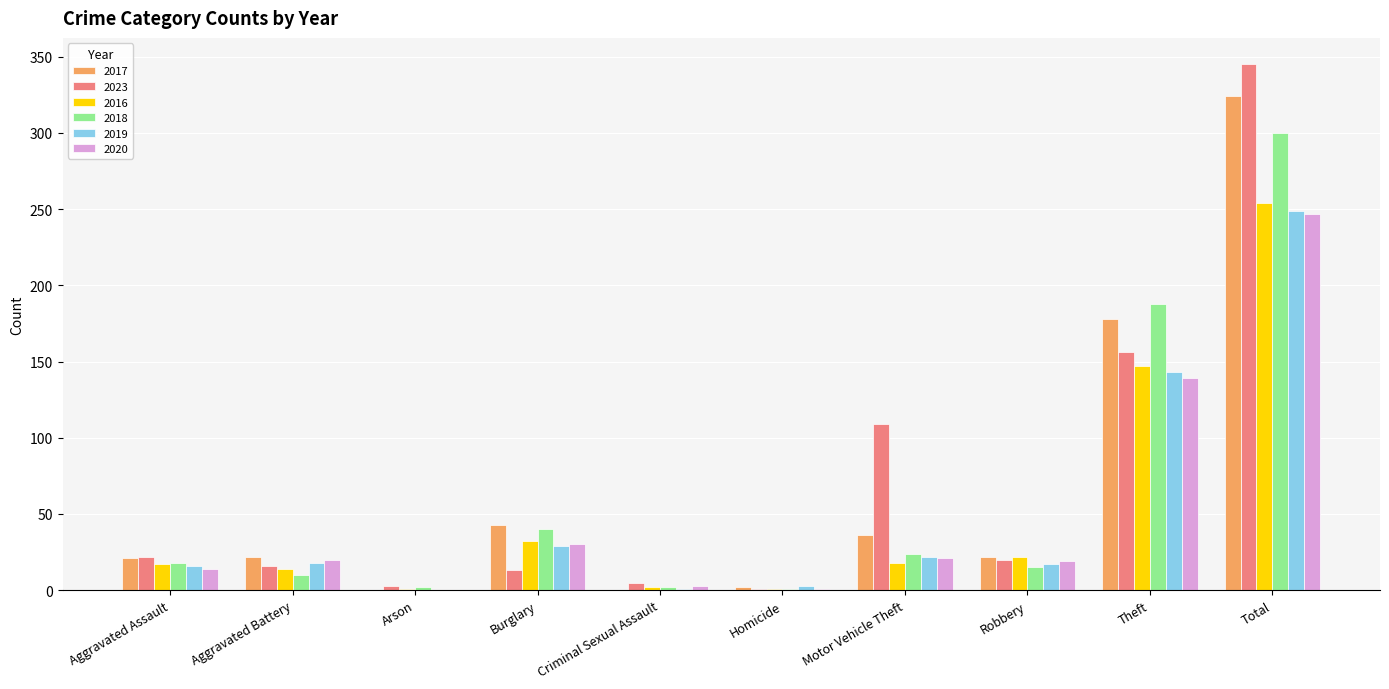

At which label does 2017 reach its peak?

Total